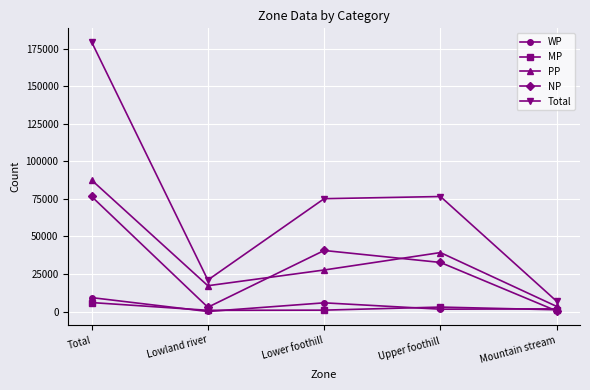

True or false: WP has a value of 64 at Lowland river.

True